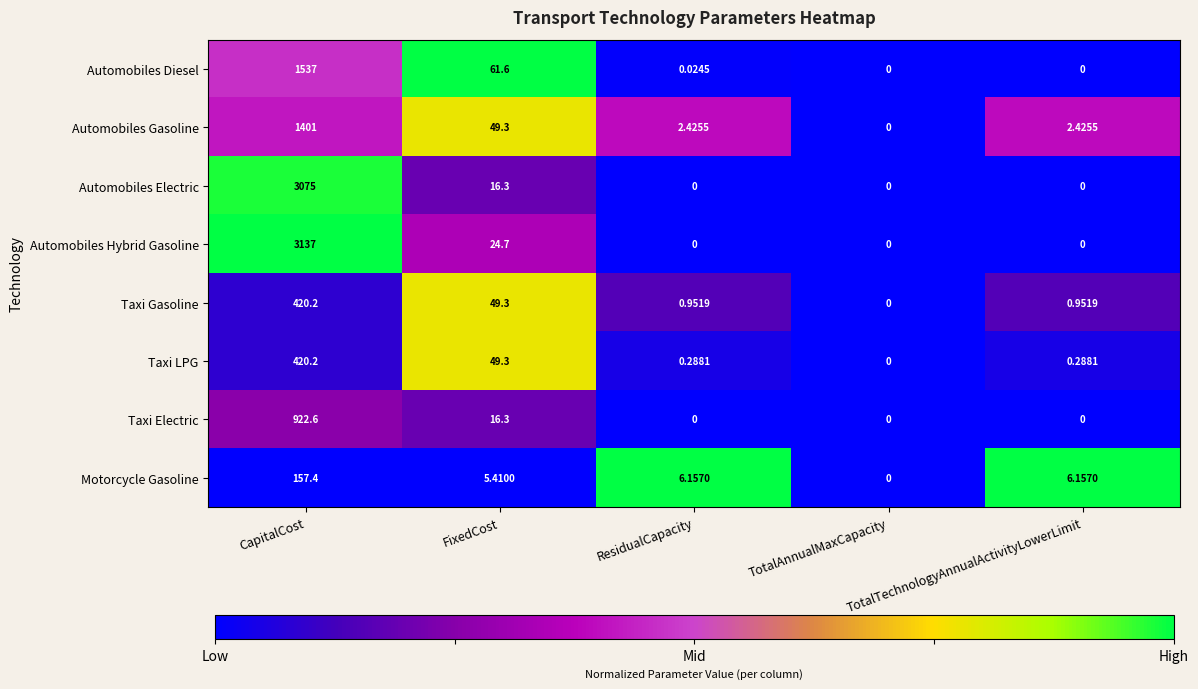

Which series has the widest spread of values?

Automobiles Hybrid Gasoline